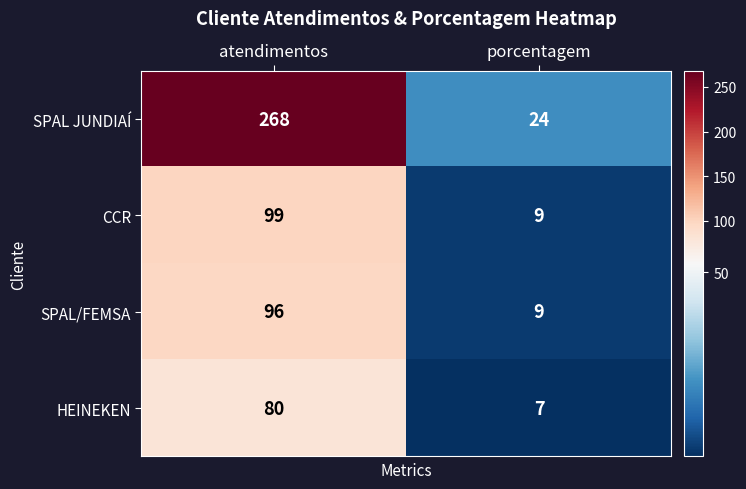

What is the sum of the SPAL JUNDIAÍ values at atendimentos and porcentagem?

292